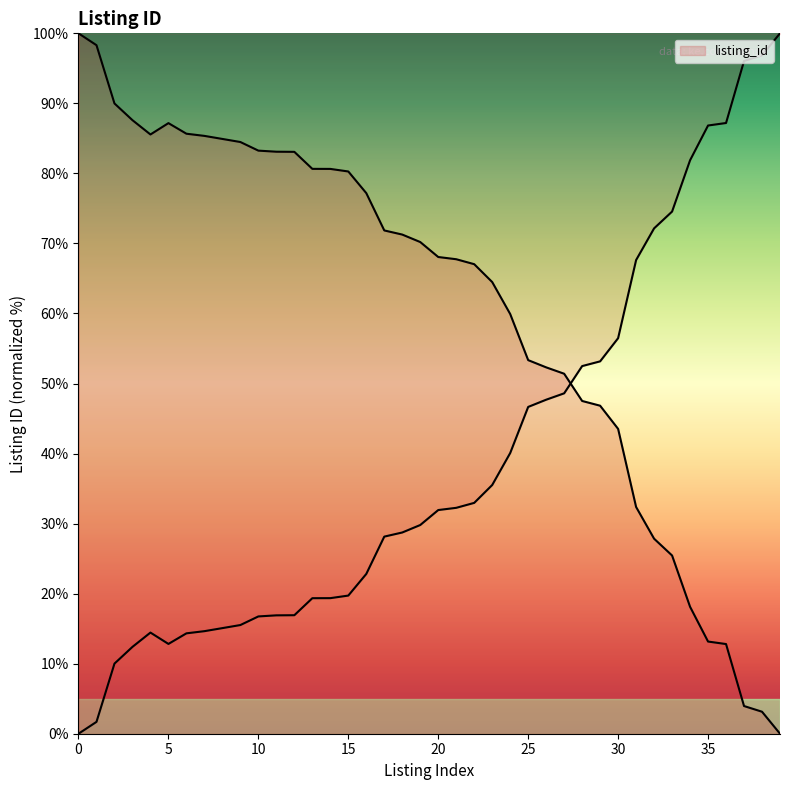

The value at 15 is 104.7. True or false?

False